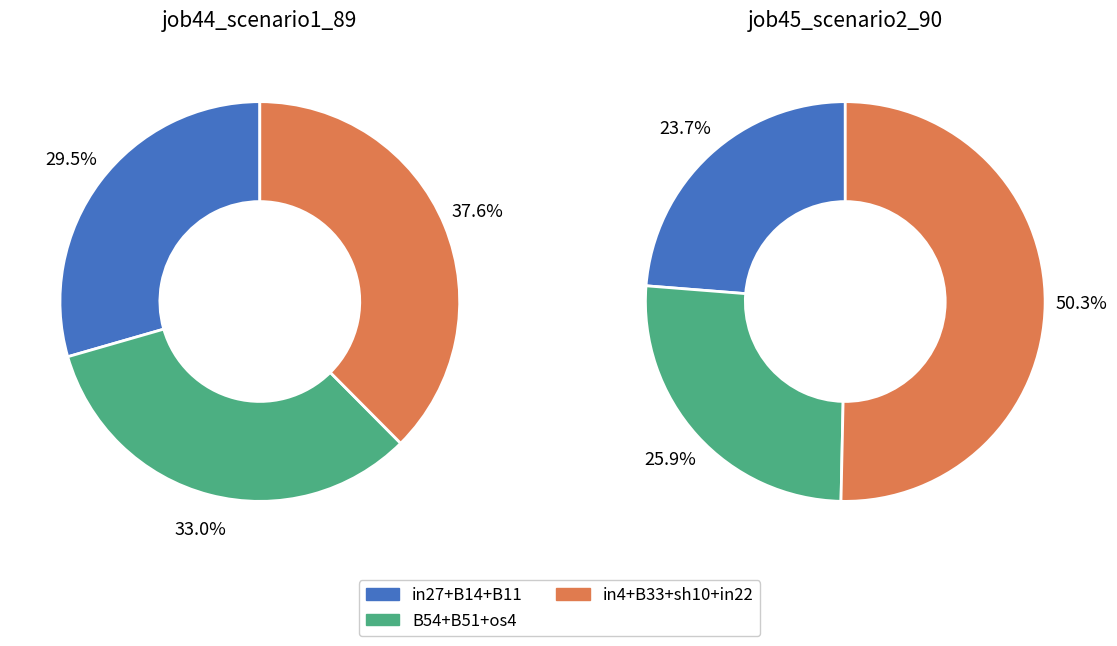

To the nearest percent, what percentage of the pie is os4?

14%